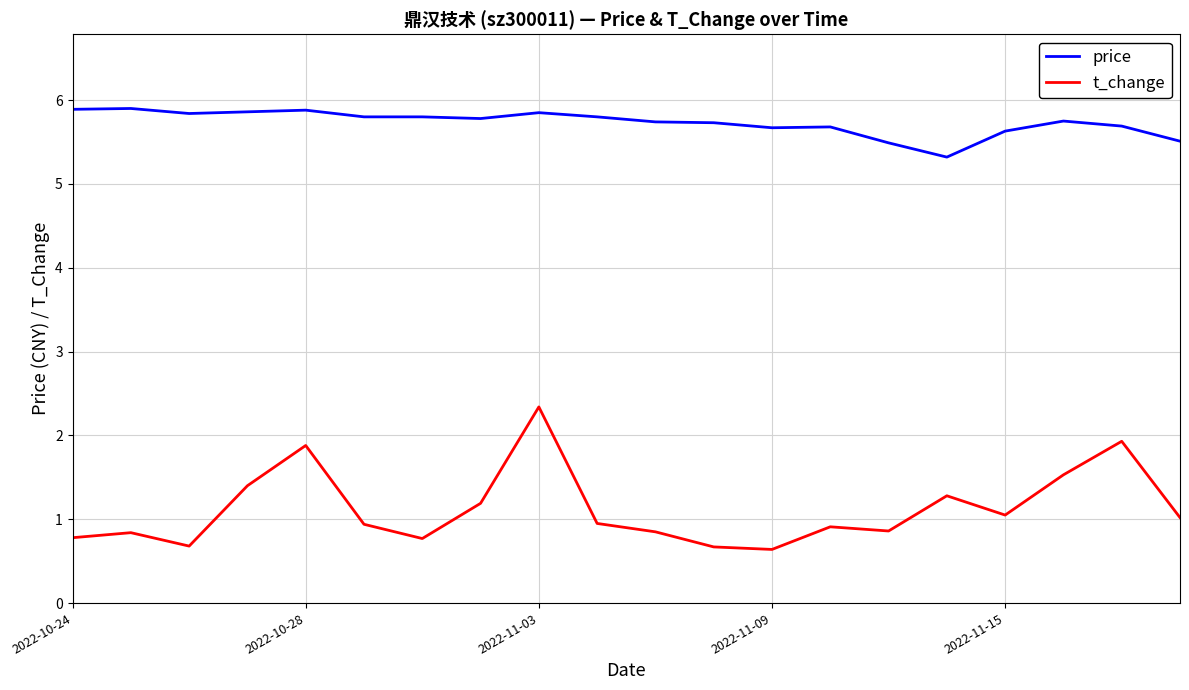

True or false: price has more than 1 points higher than both neighbors.

True